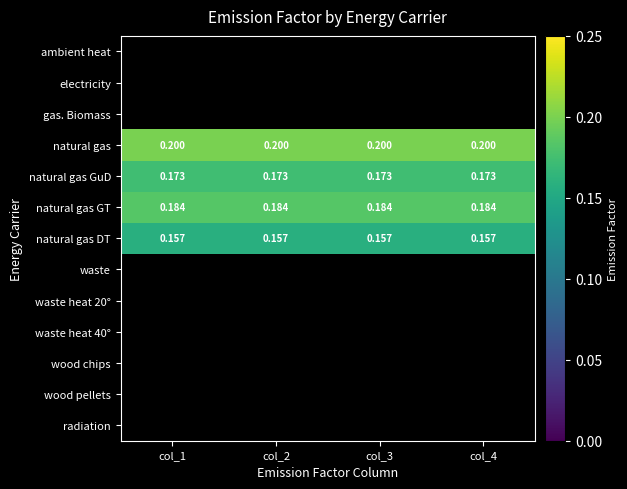

At how many categories does at least one series exceed 0?

4